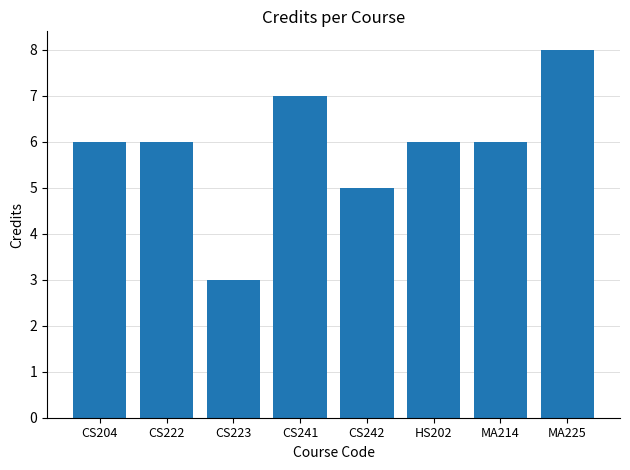

How many data points does each series have?

8